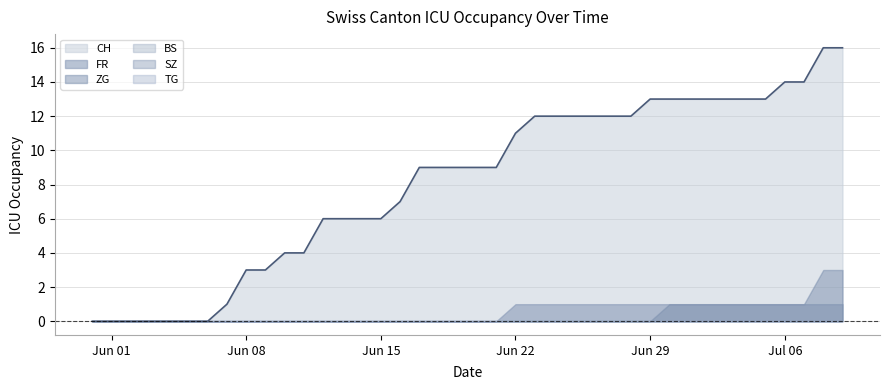

List the series in order of their peak value, lowest first.

BS, SZ, TG, FR, ZG, CH